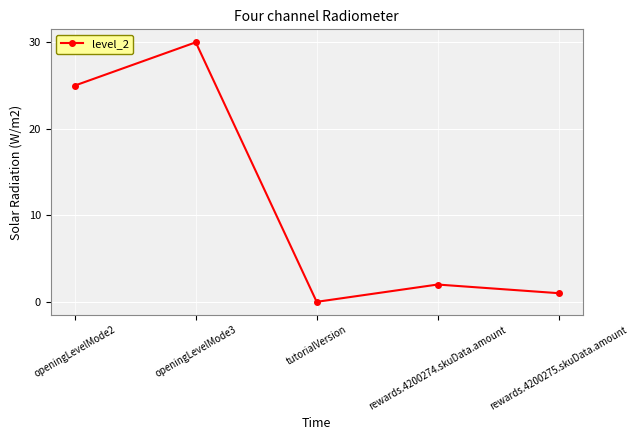

What is the sum of the values at rewards.4200274.skuData.amount and openingLevelMode2?

27